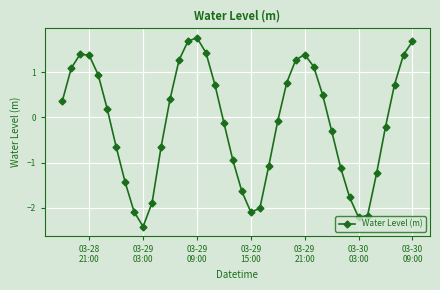

What is the maximum value shown in the chart?

1.8